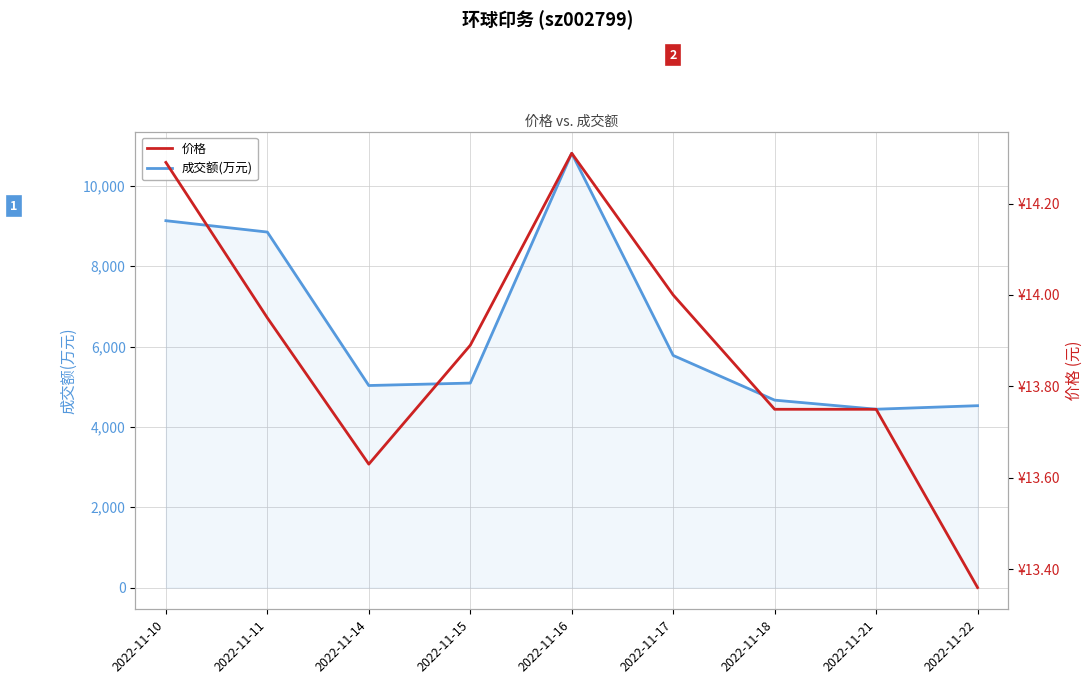

In 价格, how many points are higher than both neighbors (excluding endpoints)?

1